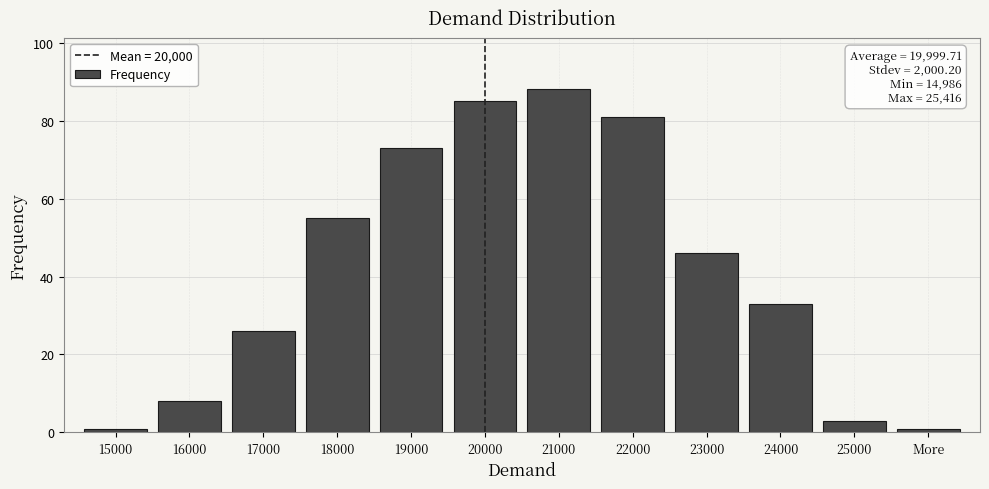

Reading left to right, transcribe all the data shown in this chart.

1	8	26	55	73	85	88	81	46	33	3	1